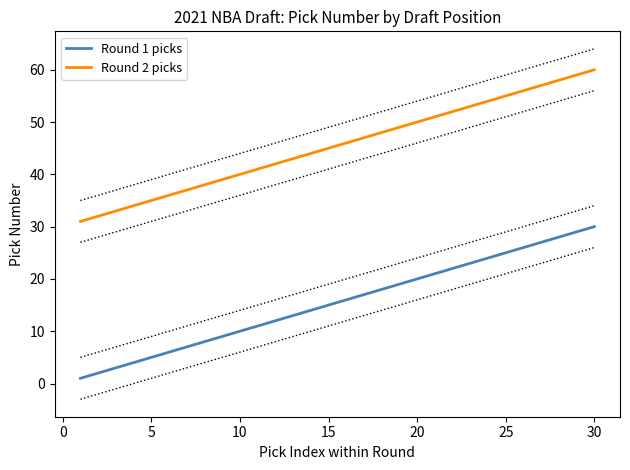

True or false: Round 2 picks and Round 1 picks cross at least once.

False